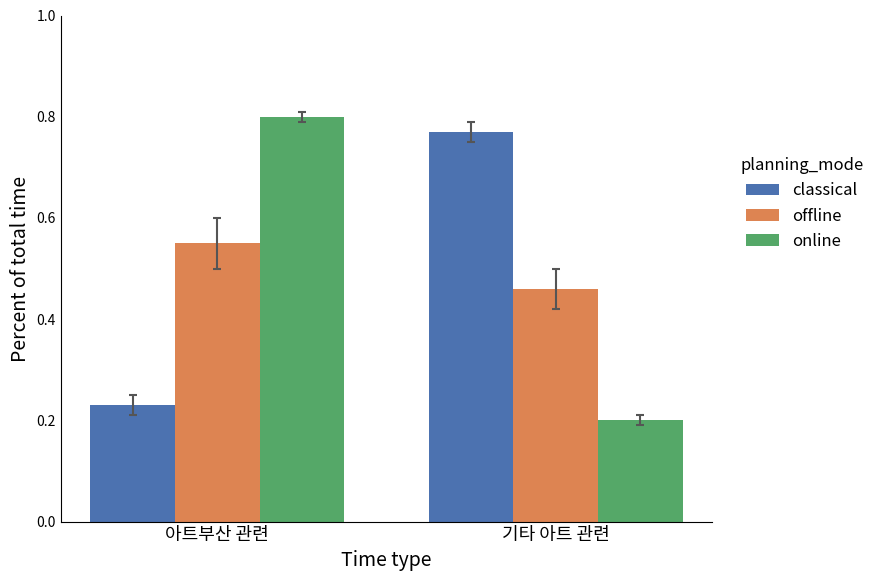

At which category does the chart reach its peak across all series?

아트부산 관련